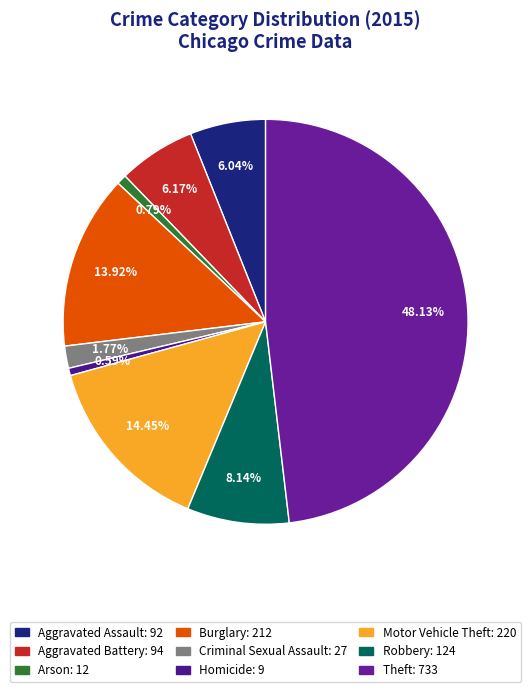

To the nearest percent, what is the difference between the Motor Vehicle Theft and Robbery slice percentages?

6%